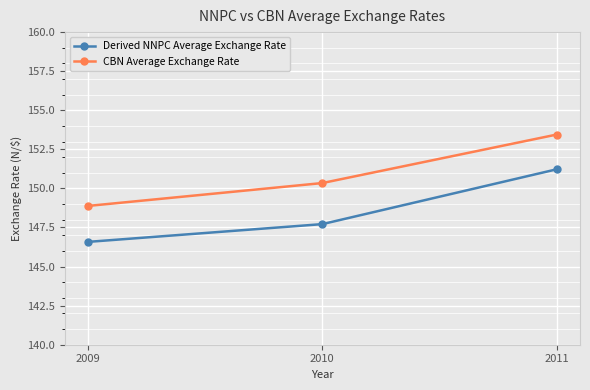

How many categories are shown in the chart?

3